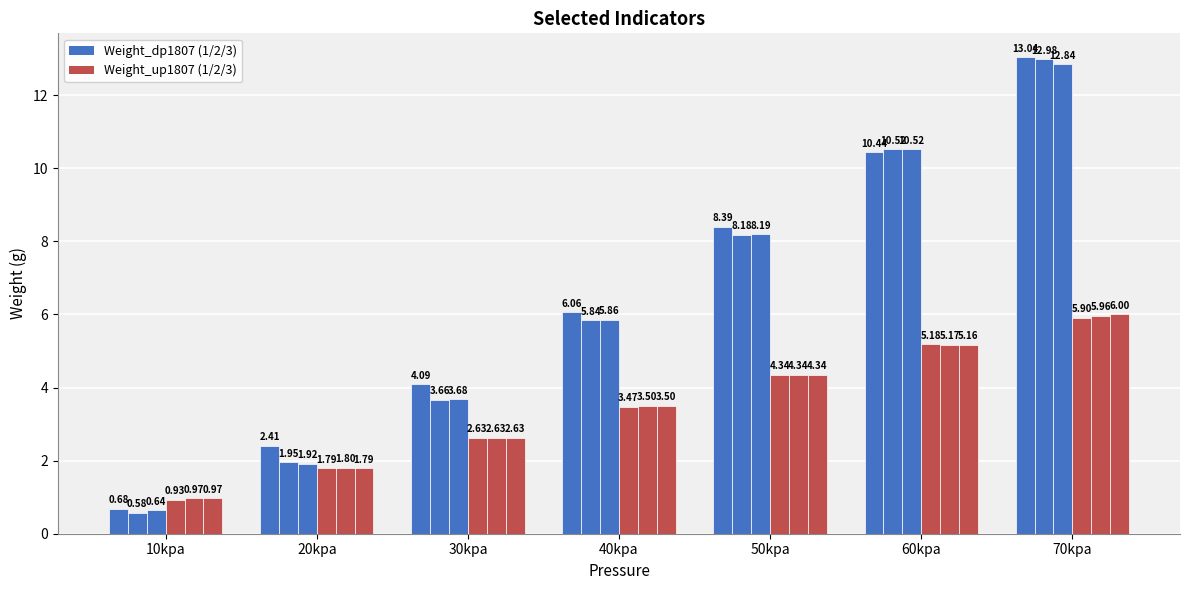

How many bars are there in total?

42